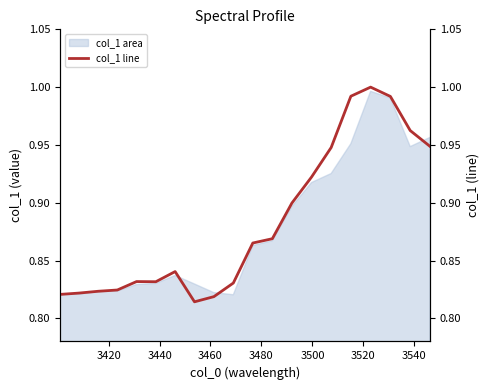

How many lines are shown in the chart?

1